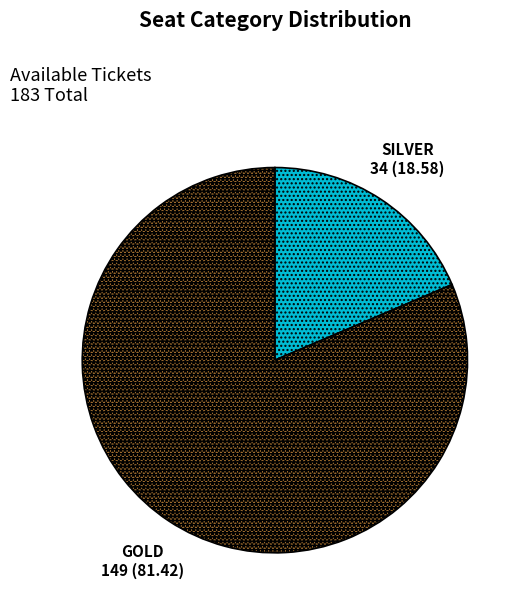

Which category accounts for the majority?

GOLD